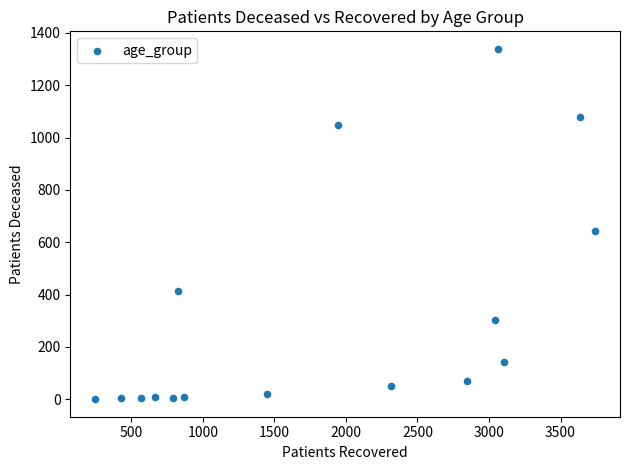

What Y value in the scatter plot is closest to 669?

642